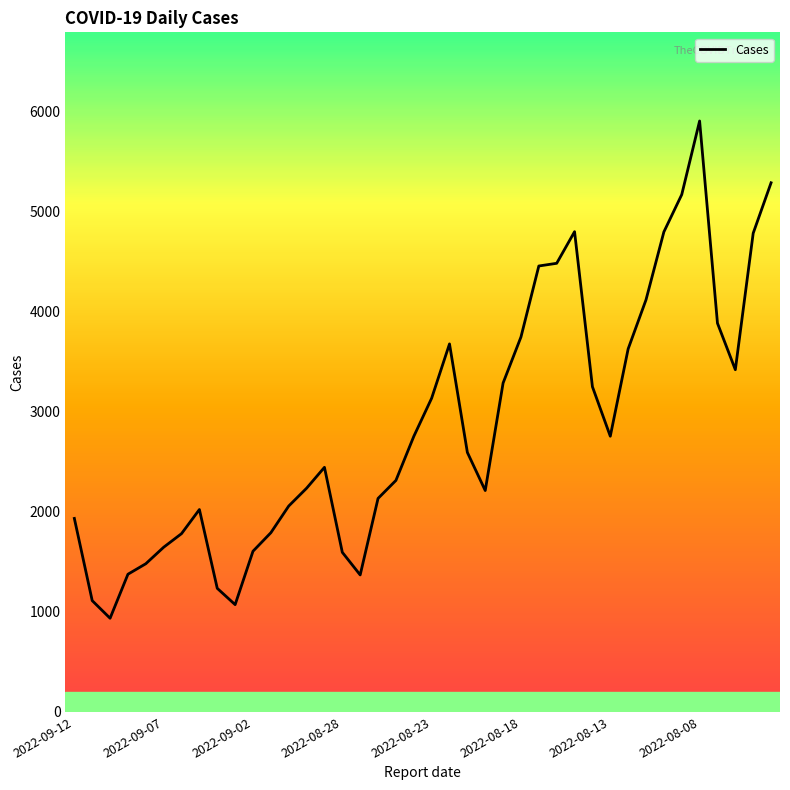

What is the greatest value displayed?

5909